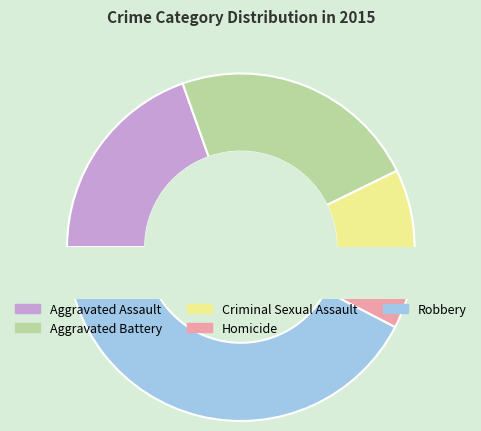

Which slice is the largest?

Robbery